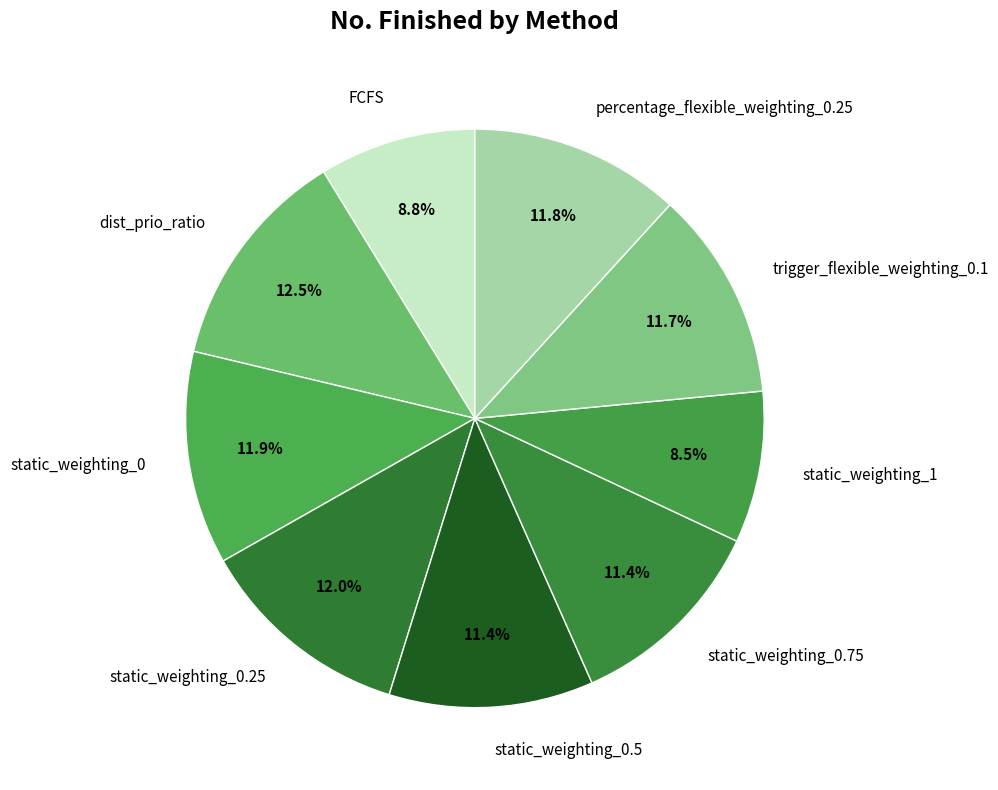

To the nearest percent, what is the combined percentage of static_weighting_0.5 and static_weighting_0?

23%